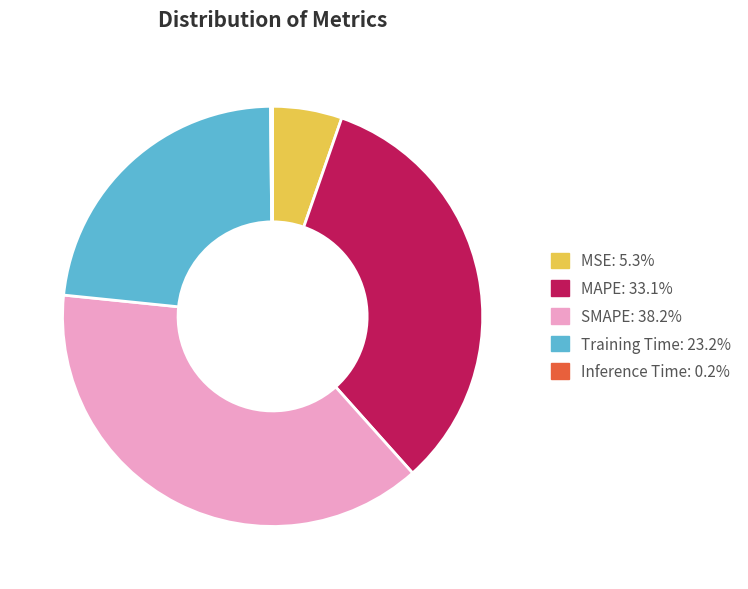

Is the sum of MSE and SMAPE greater than half?

No